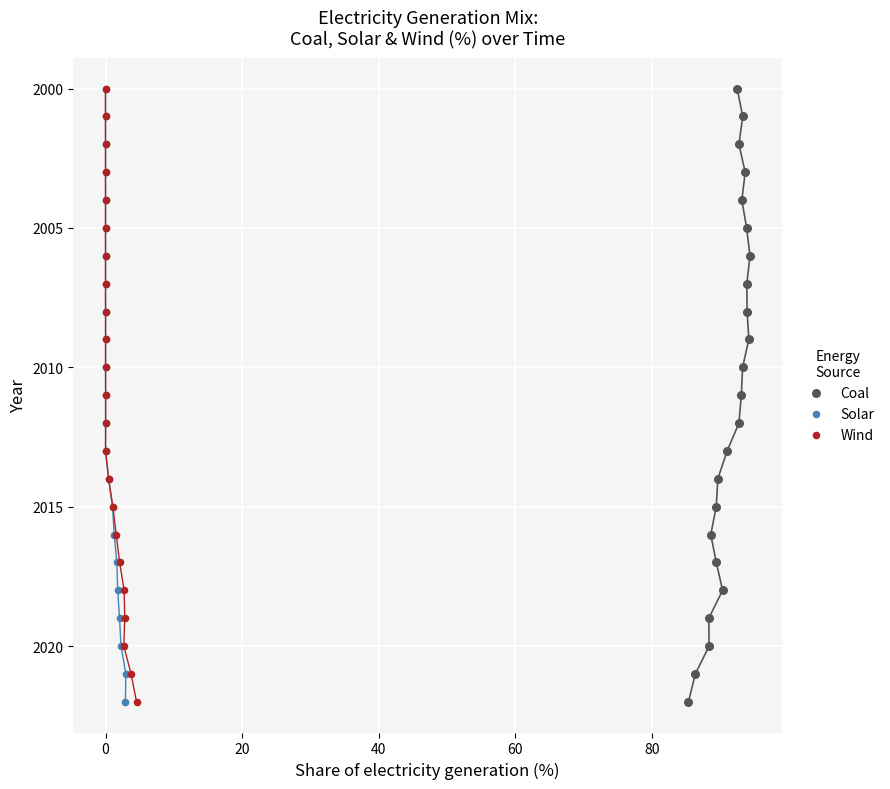

What are all the series names shown in the legend?

Coal, Solar, Wind